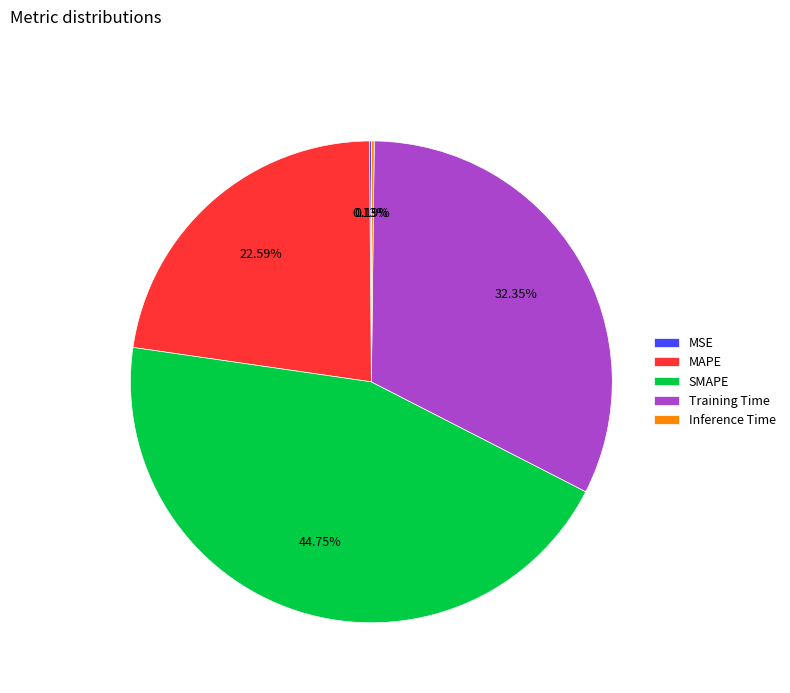

To the nearest percent, what portion does Training Time represent?

32%